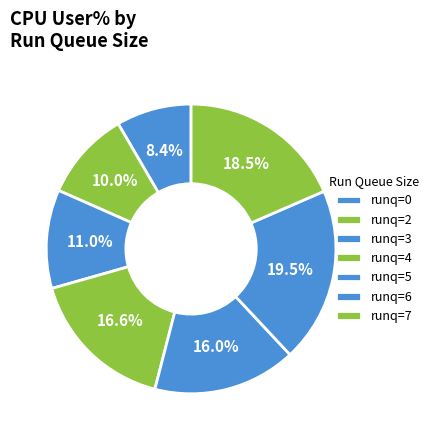

To the nearest percent, what is the average slice percentage?

14%